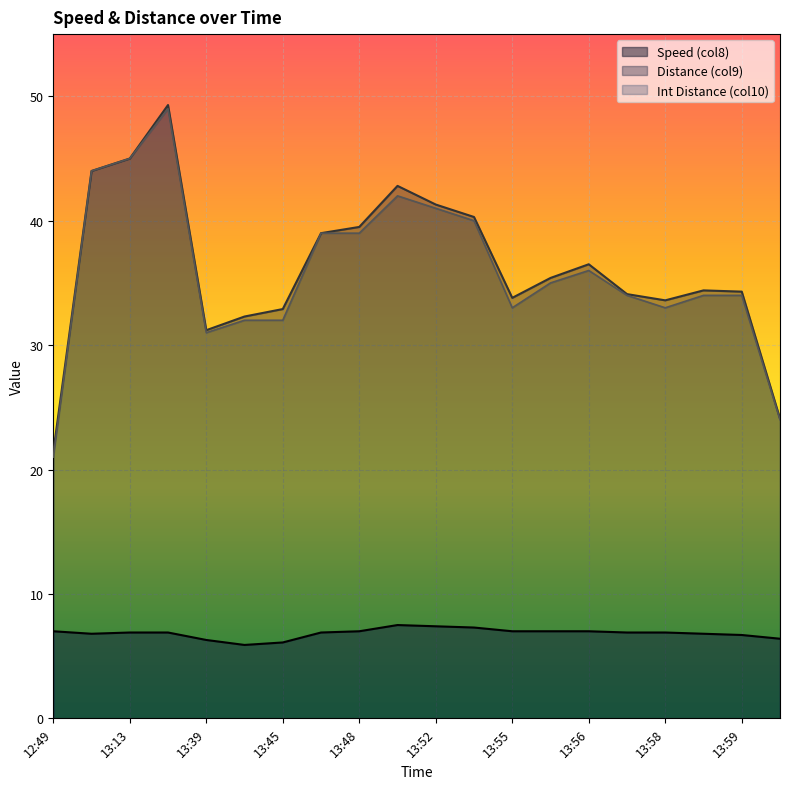

At which label does Int Distance (col10) reach its minimum?

12:49